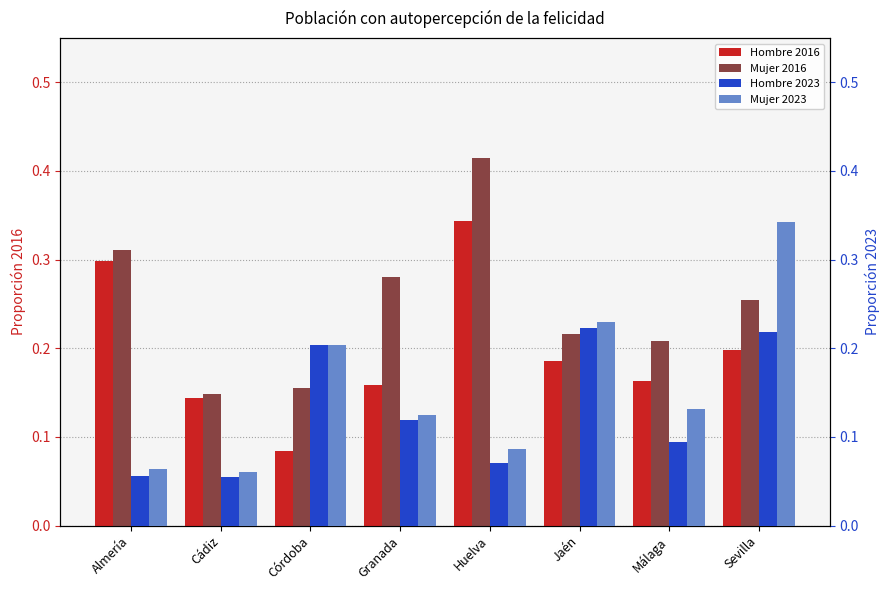

What is the sum of all Hombre 2023 values?

1.0